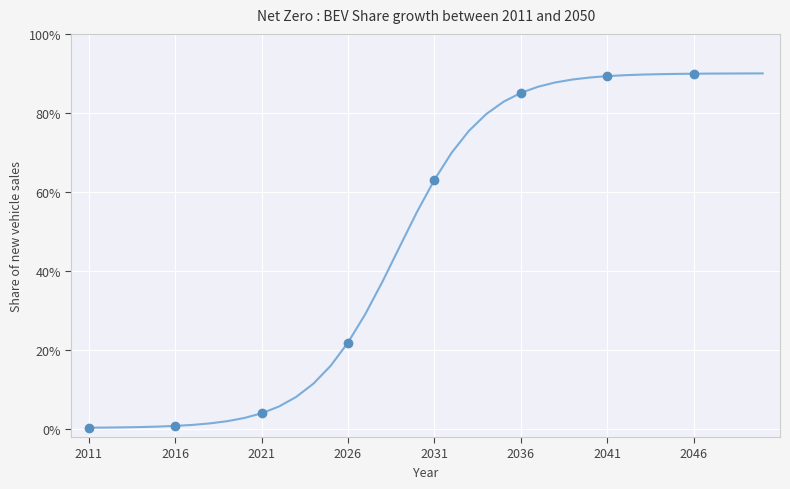

What is the average value?

0.5